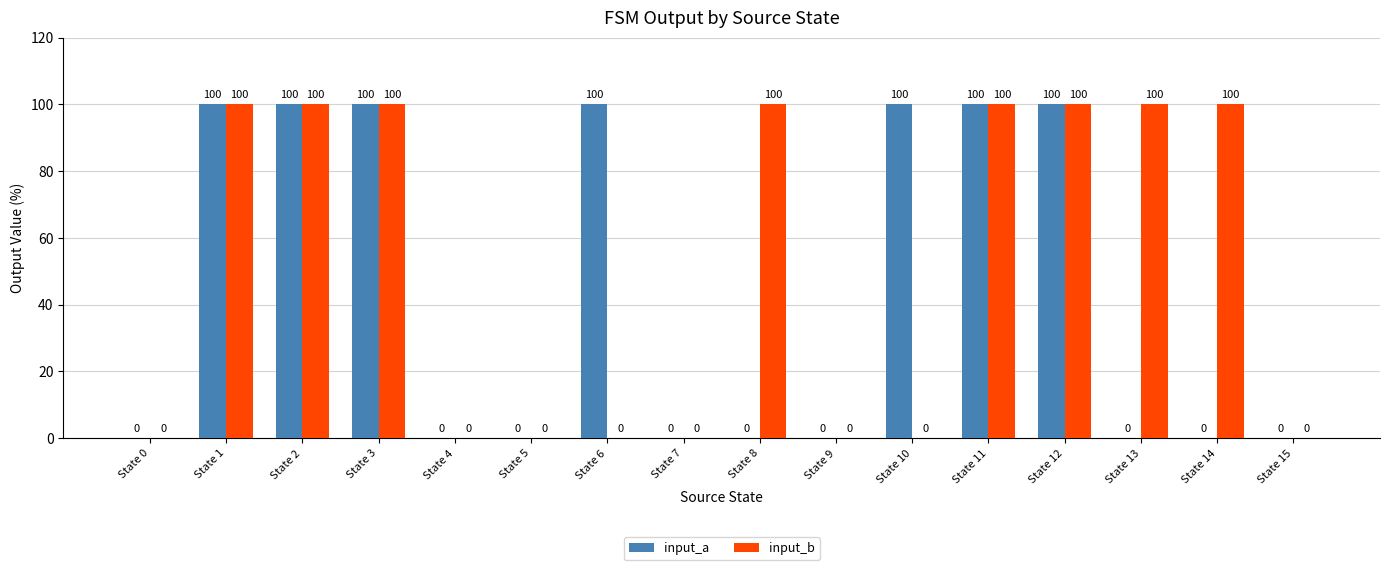

The value of input_b at State 1 is 100. True or false?

True